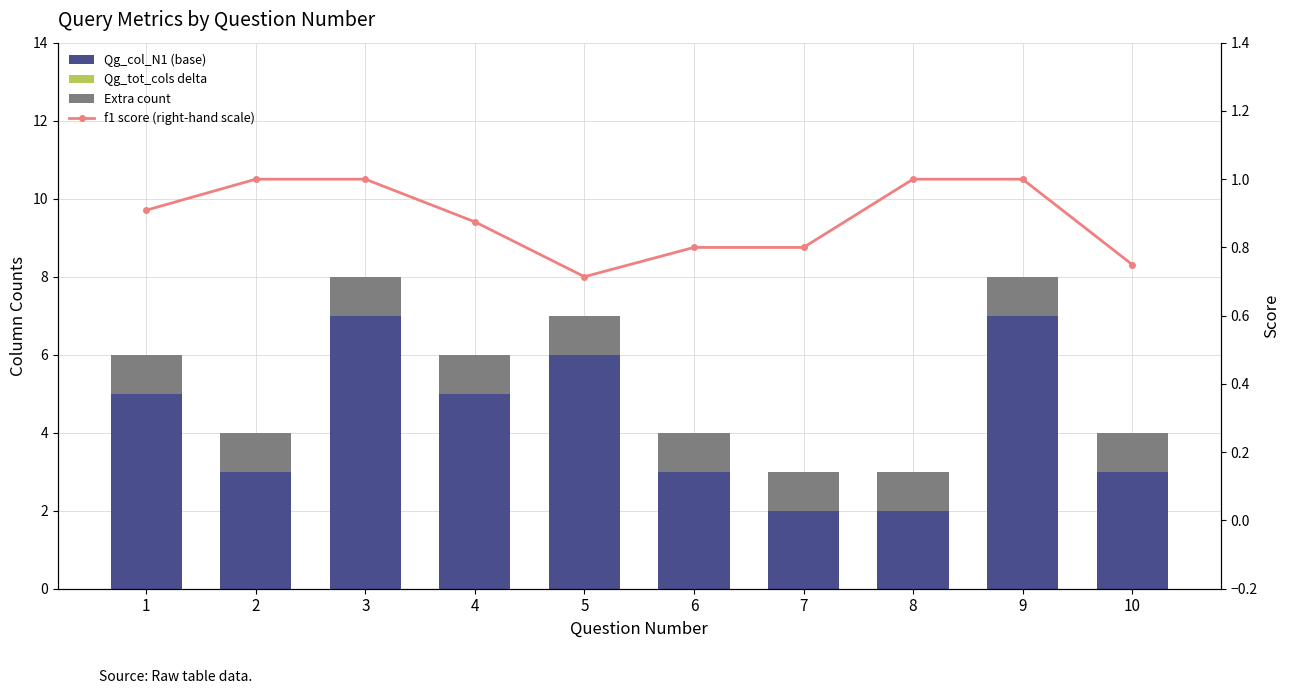

At which category does the chart reach its peak across all series?

3